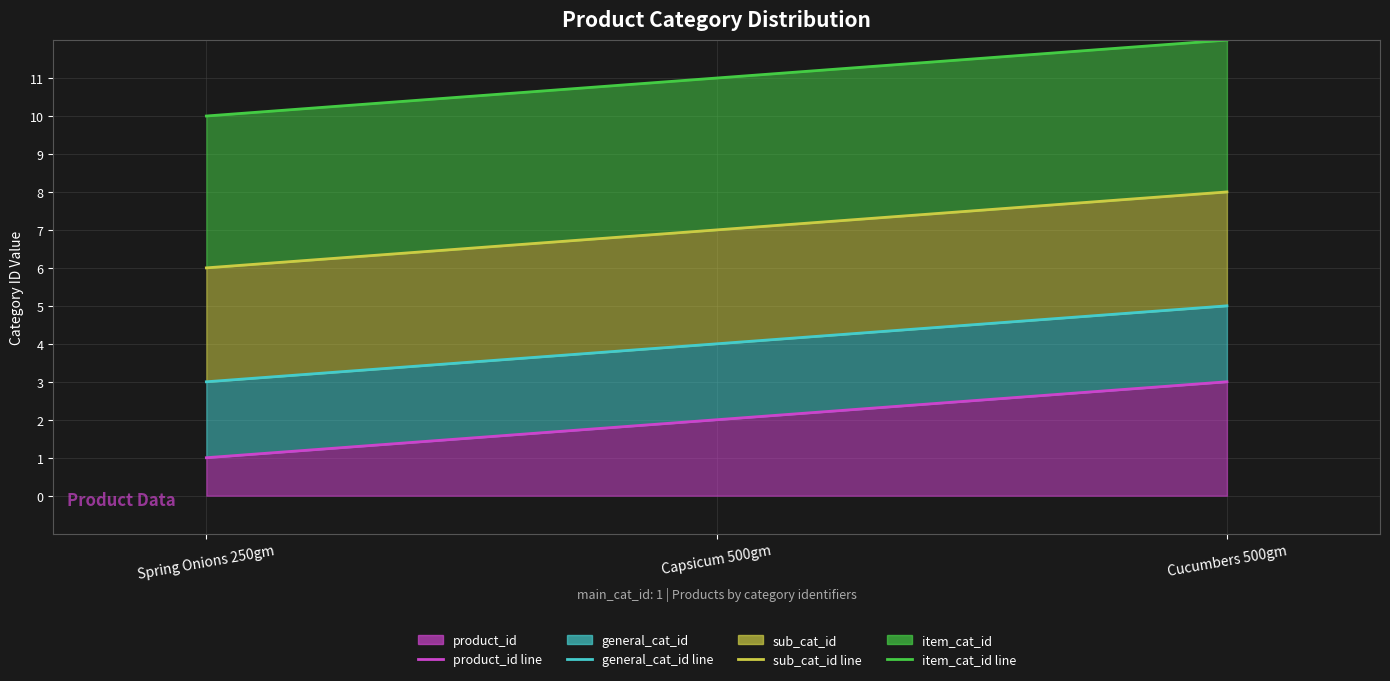

How many categories are shown in the chart?

3